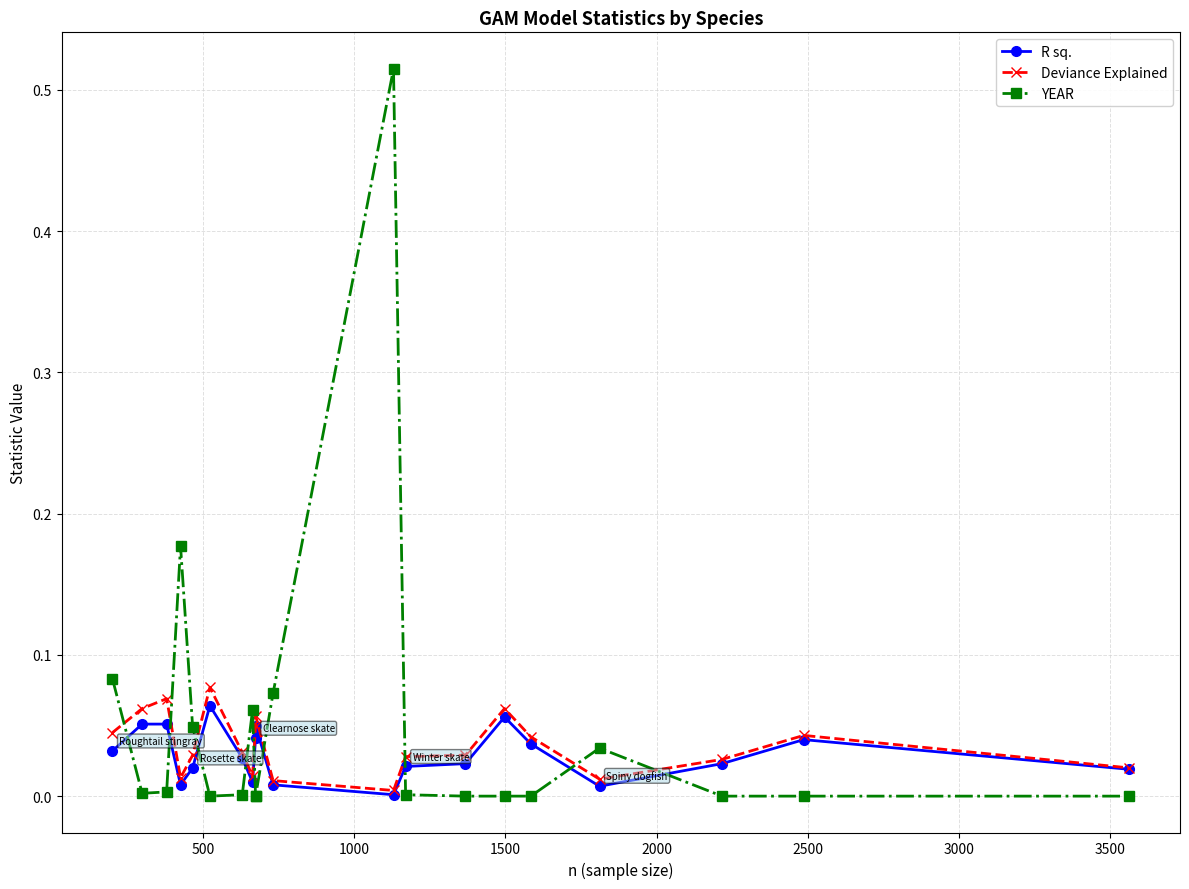

How many interior local valleys does the Deviance Explained series have?

4